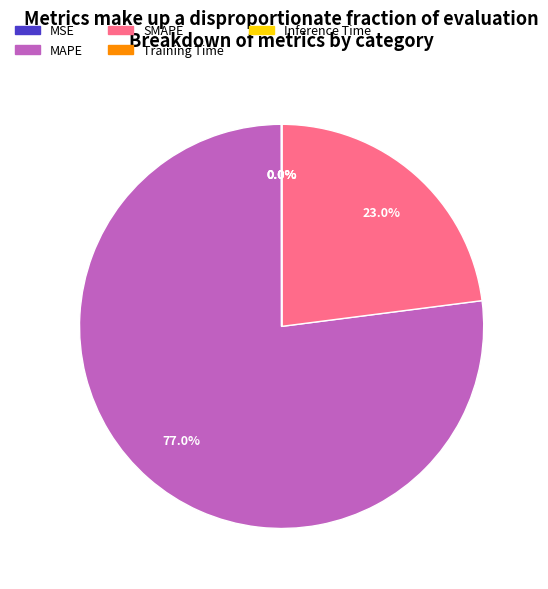

Is it true that MAPE is 88% of the pie?

False